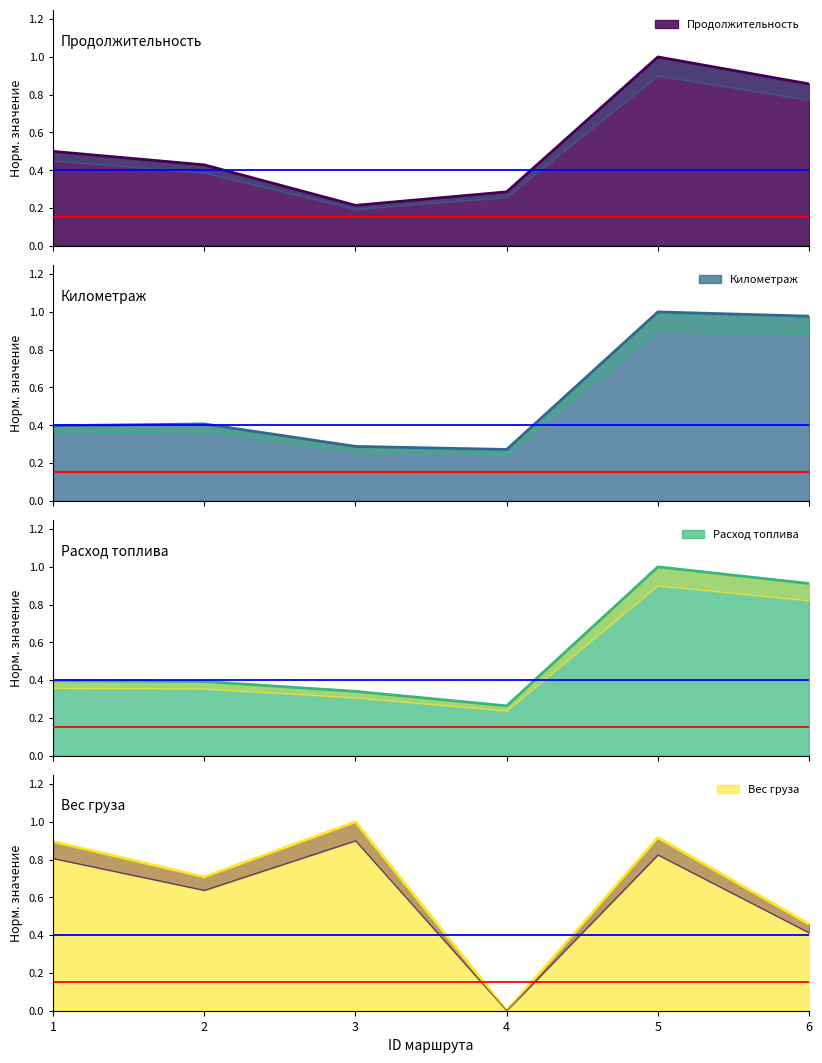

What are all the series names shown in the legend?

Продолжительность, Километраж, Расход топлива, Вес груза